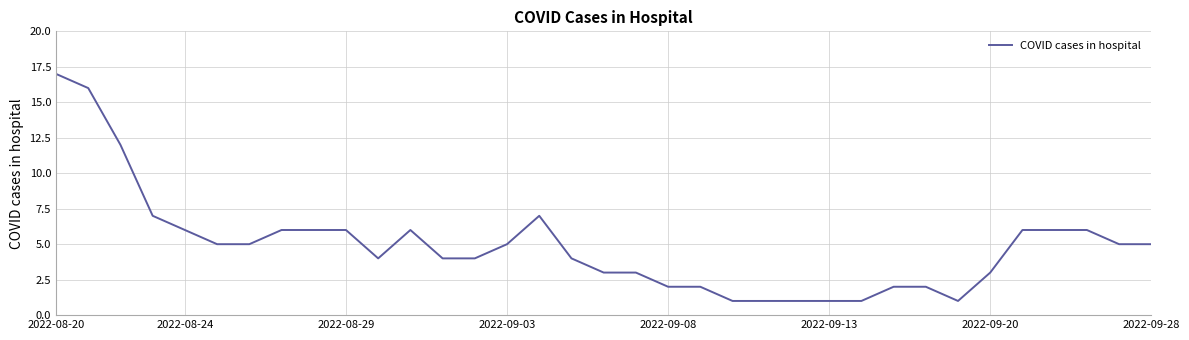

Reading left to right, extract all data points from this chart.

17	16	12	7	6	5	5	6	6	6	4	6	4	4	5	7	4	3	3	2	2	1	1	1	1	1	2	2	1	3	6	6	6	5	5